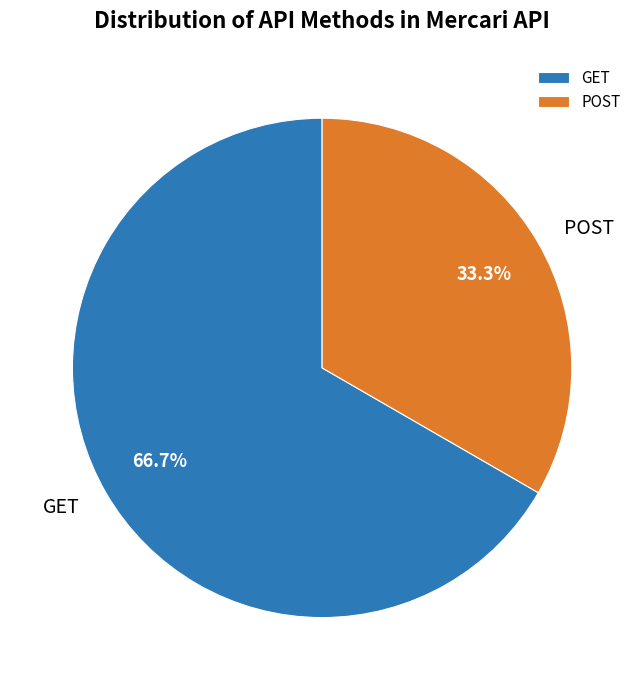

True or false: GET accounts for 67% of the total.

True